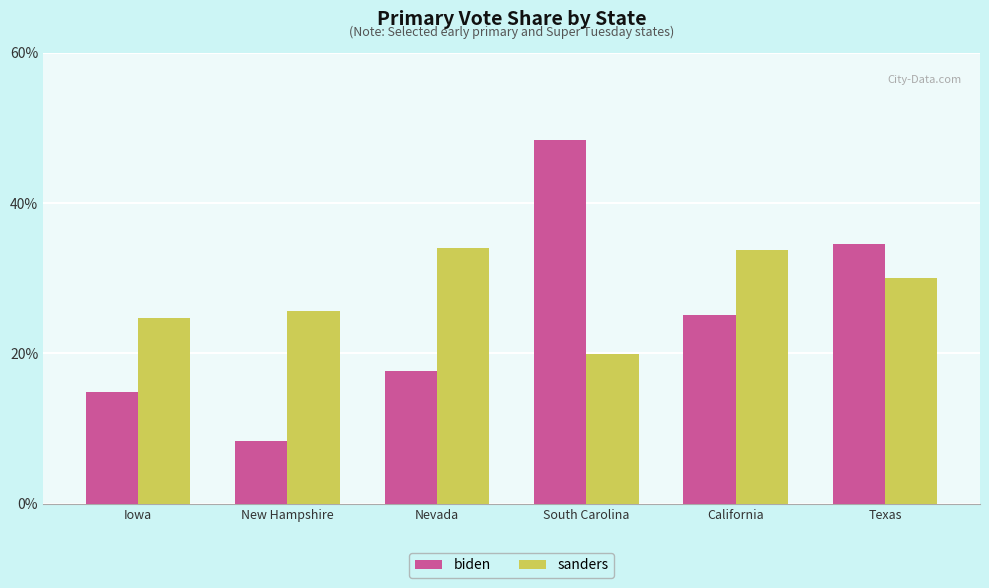

Is it true that biden equals 34.5 at Texas?

True